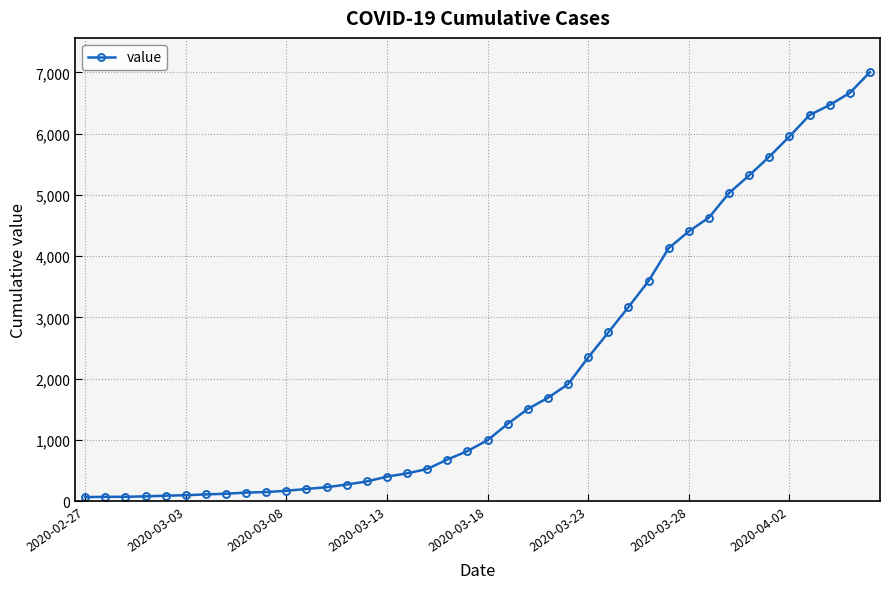

How many values are below 993?

20